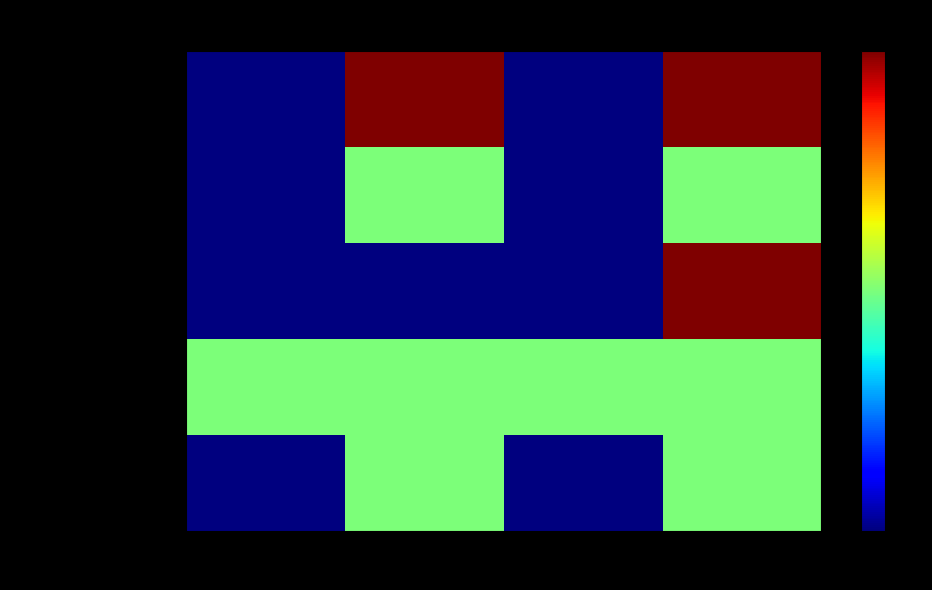

What is the difference between the highest and lowest values at Base Max_numeric?

1